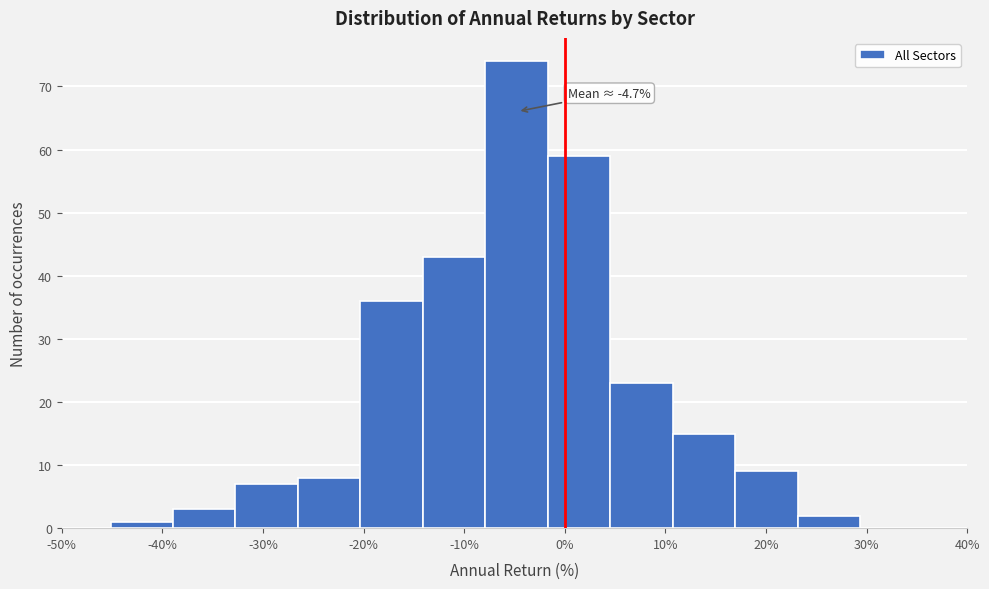

Which range on the x-axis has the tallest bar?

-8 to -2